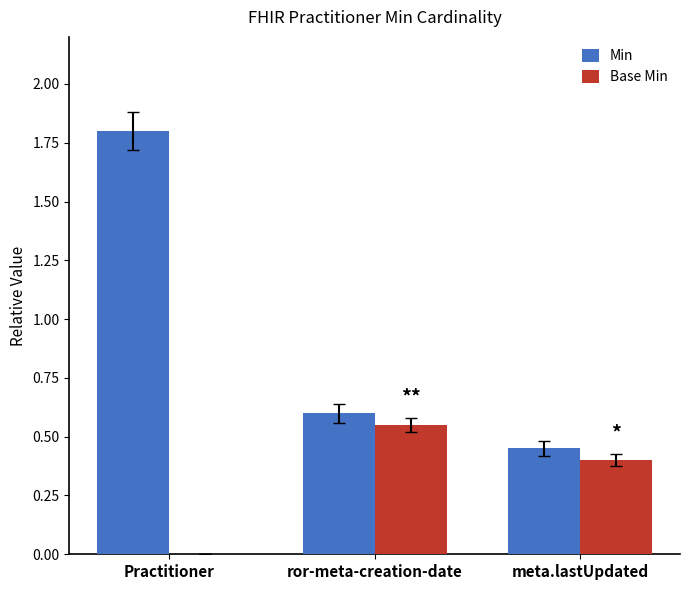

What is the average value of the Min series?

1.0